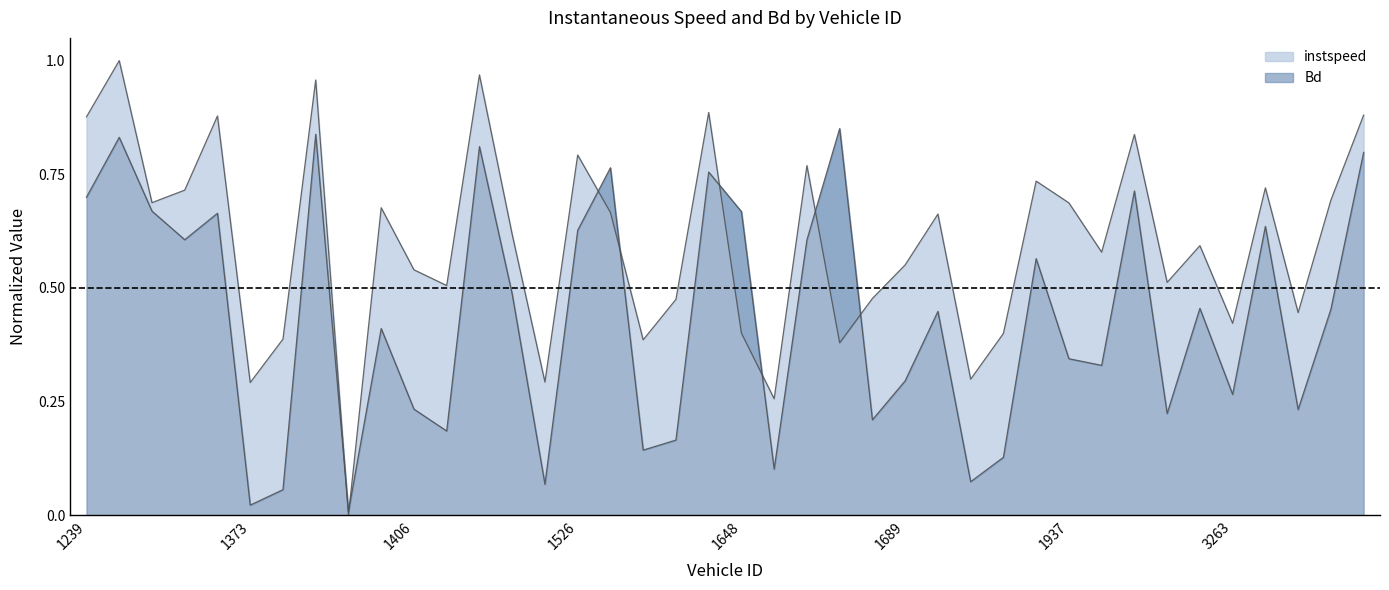

At which category does Bd reach its first local valley?

1269